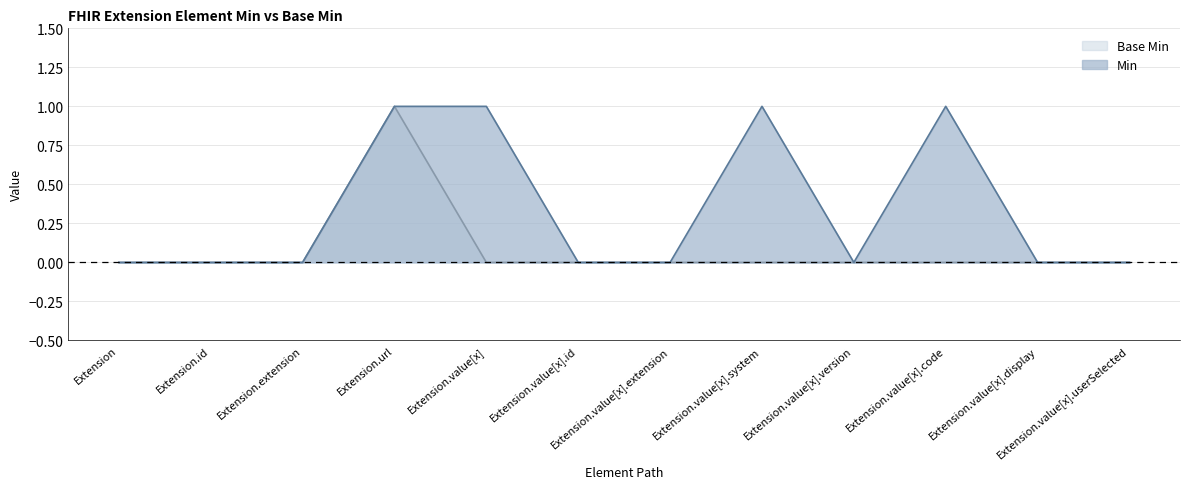

Is the value of Base Min at Extension.id greater than the value of Min at Extension?

No